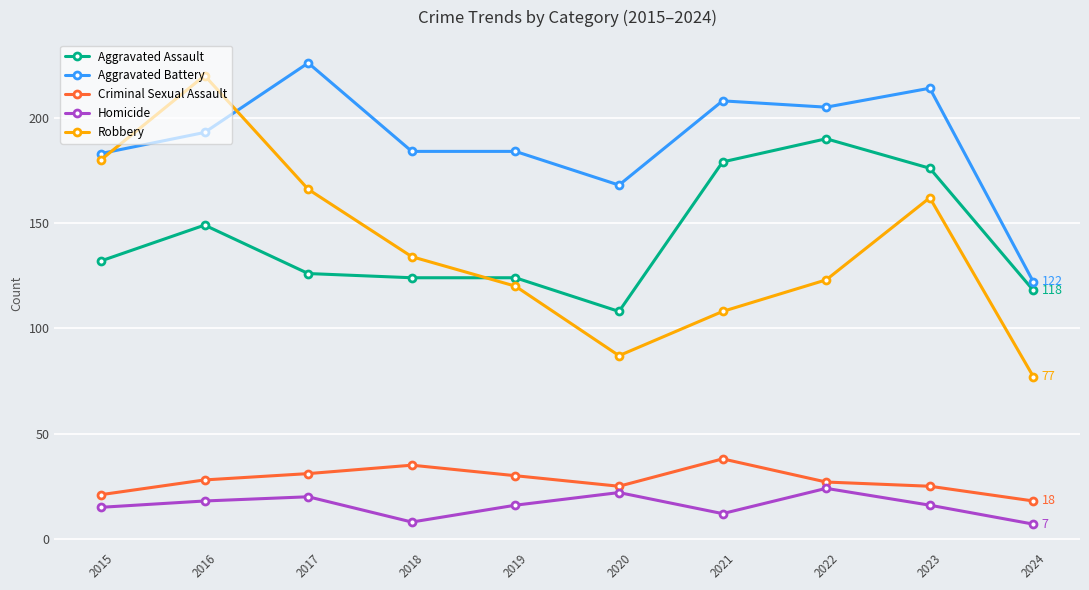

How many values in the Aggravated Battery series are below 193?

5